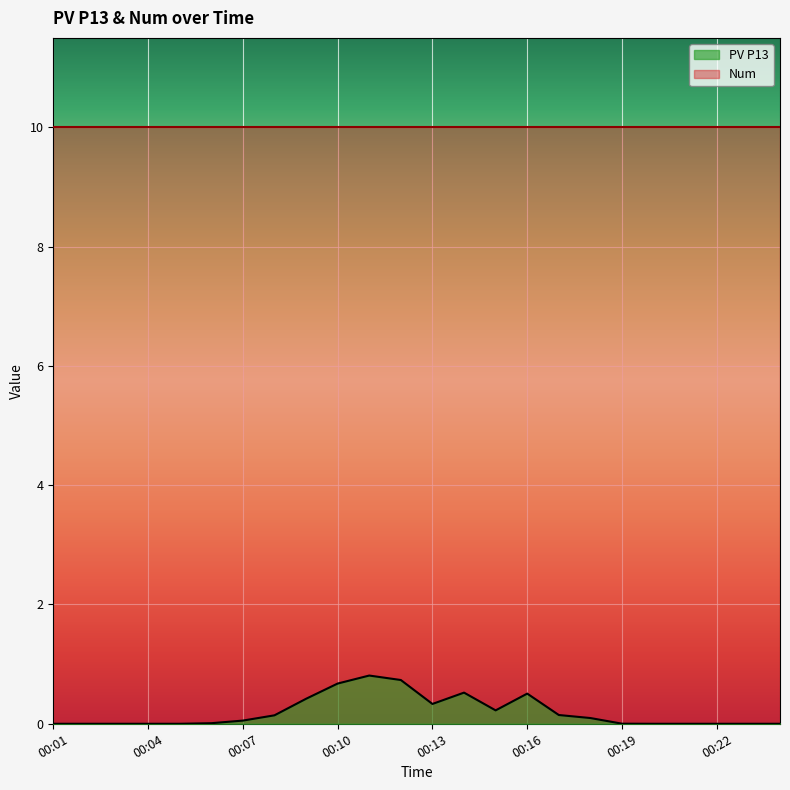

Reading left to right, list all the values displayed in this chart.

00:01=0.0	00:02=0.0	00:03=0.0	00:04=0.0	00:05=0.0	00:06=0.0	00:07=0.1	00:08=0.1	00:09=0.4	00:10=0.7	00:11=0.8	00:12=0.7	00:13=0.3	00:14=0.5	00:15=0.2	00:16=0.5	00:17=0.1	00:18=0.1	00:19=0.0	00:20=0.0	00:21=0.0	00:22=0.0	00:23=0.0	00:24=0.0